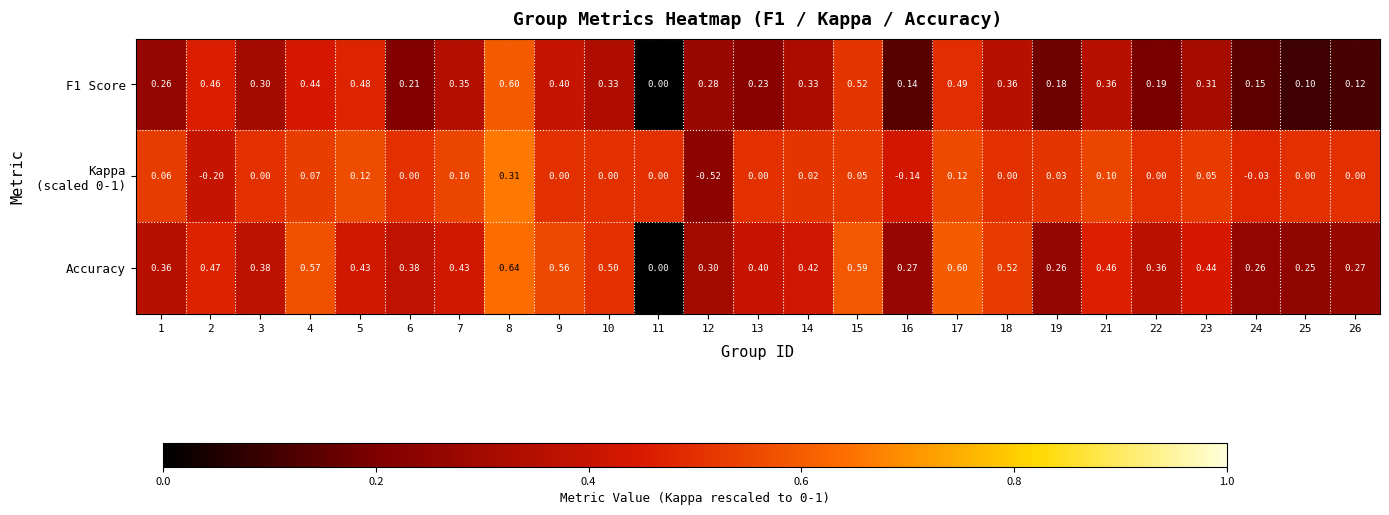

Which series has the largest total across all categories?

Accuracy